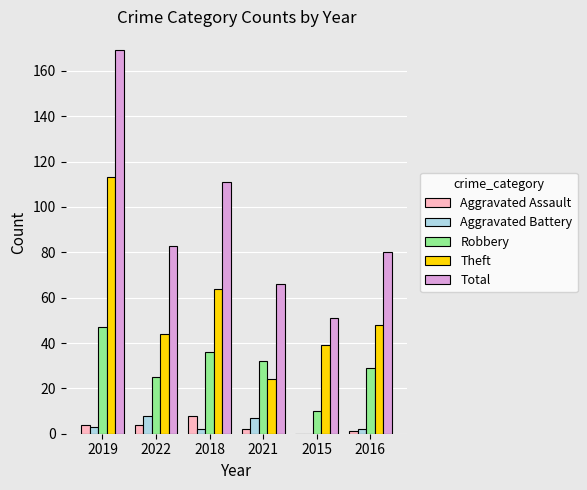

At which category is the sum across all series the highest?

2019